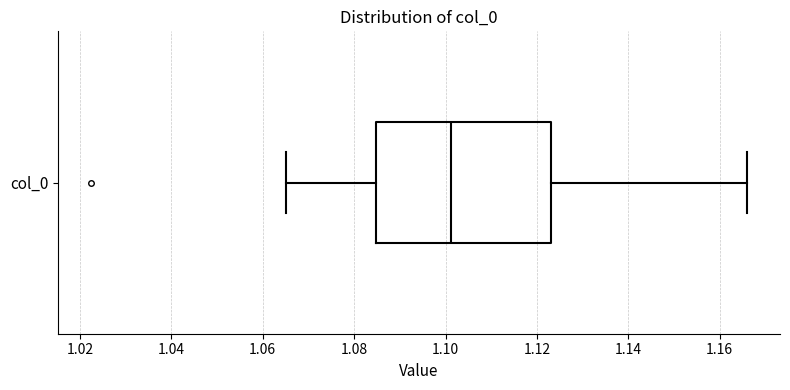

Transcribe this box plot: give where the median line is, the range the box spans, and where the two whiskers end, as read against the x-axis. The values are not printed on the chart, so give them approximately, as read against the axis.

median 1.102, box 1.084 to 1.124, whiskers 1.066 to 1.166